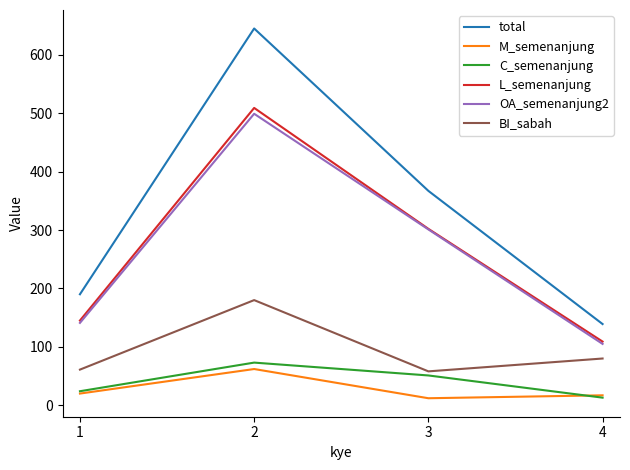

True or false: C_semenanjung has a value of 14 at 3.

False